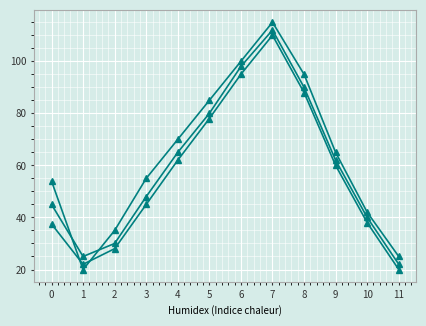

How many distinct data groups are displayed?

3